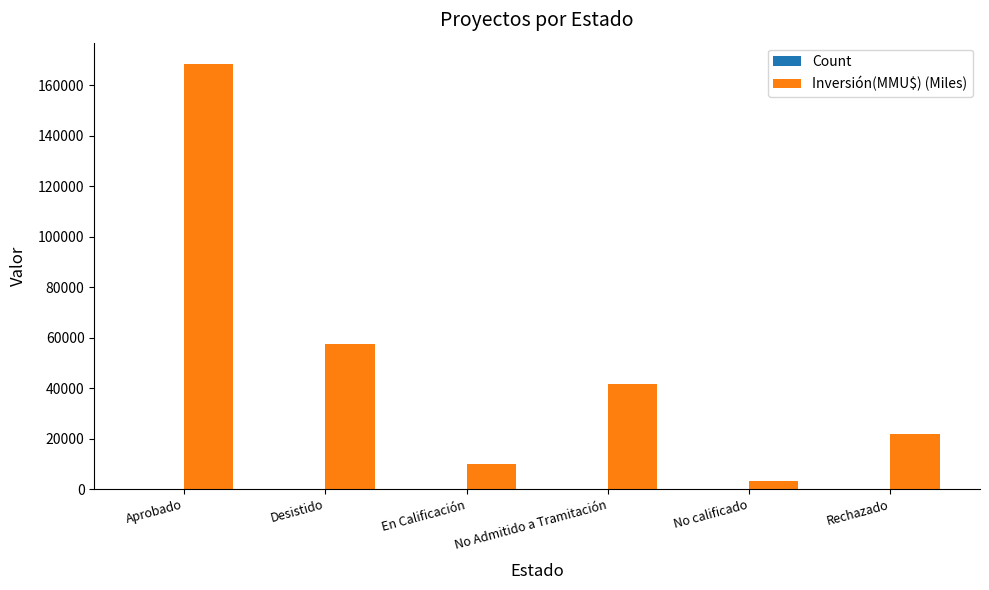

Is it true that Inversión(MMU$) (Miles) equals 168535 at Aprobado?

True